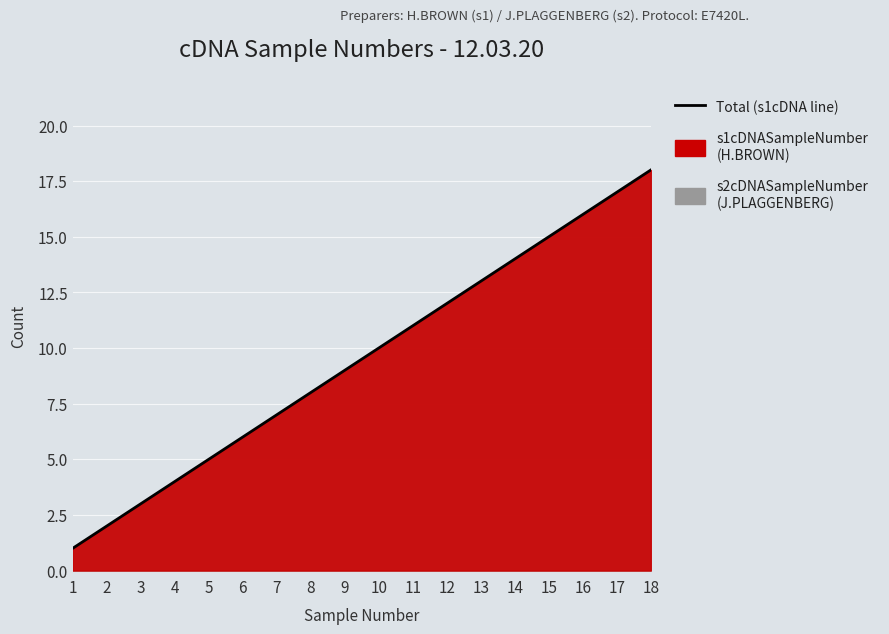

List the labels in order of value, smallest first.

1, 2, 3, 4, 5, 6, 7, 8, 9, 10, 11, 12, 13, 14, 15, 16, 17, 18